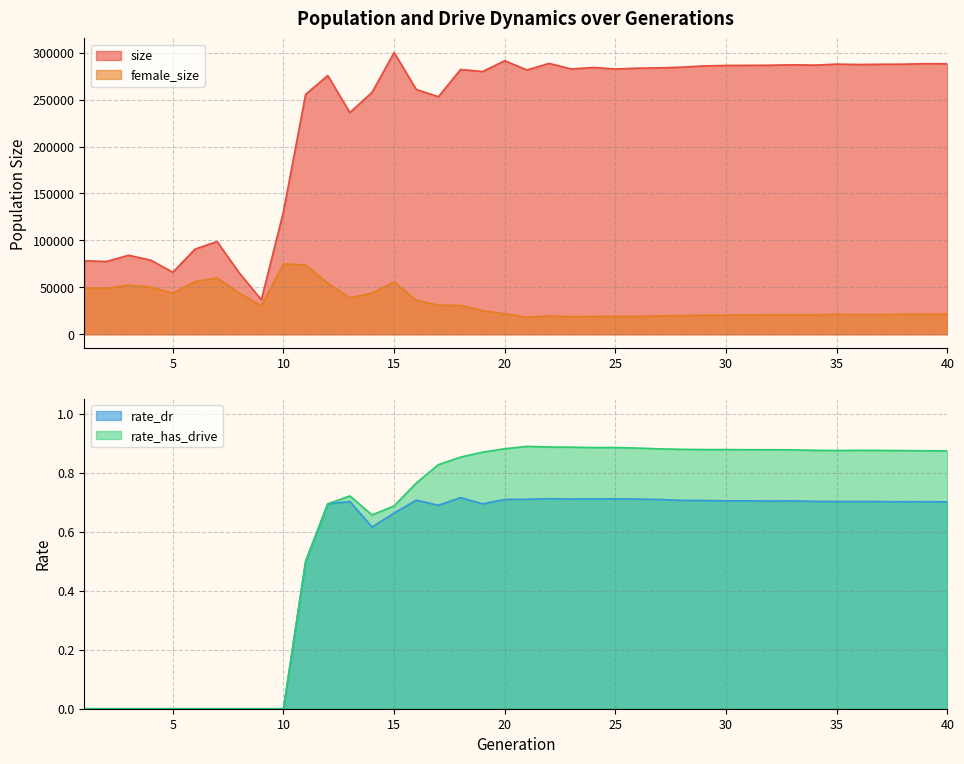

Is the value of female_size at 40 greater than the value of size at 37?

No